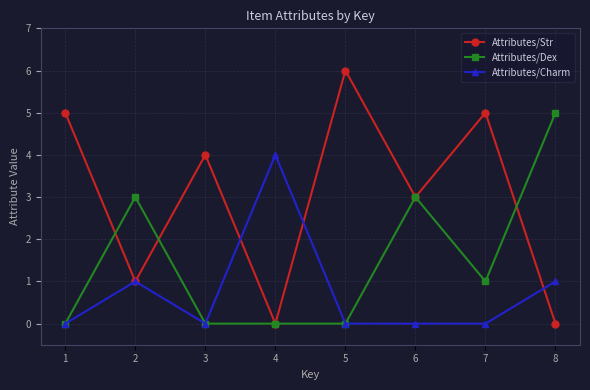

How many distinct data groups are displayed?

3